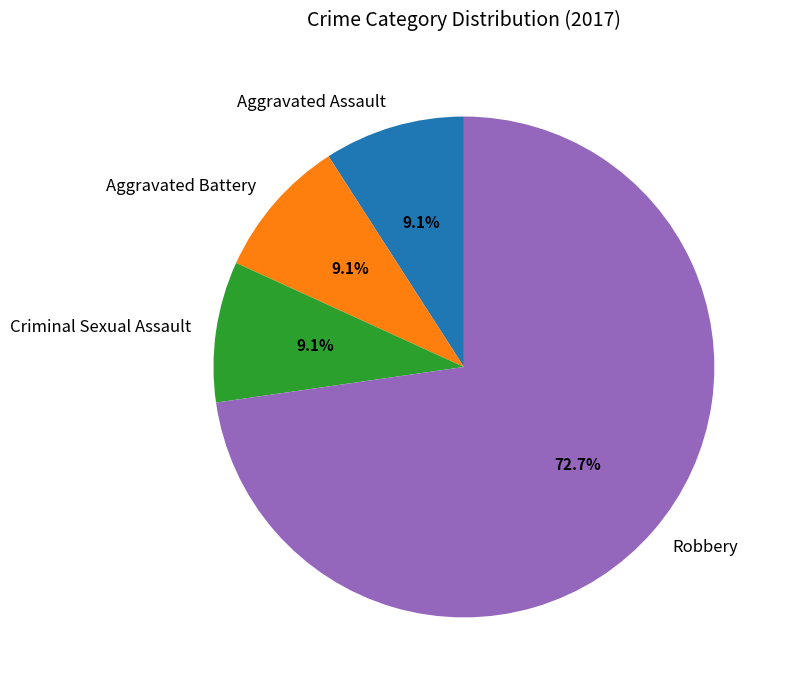

Combined, what portion of the pie is Aggravated Battery and Aggravated Assault?

18.2%